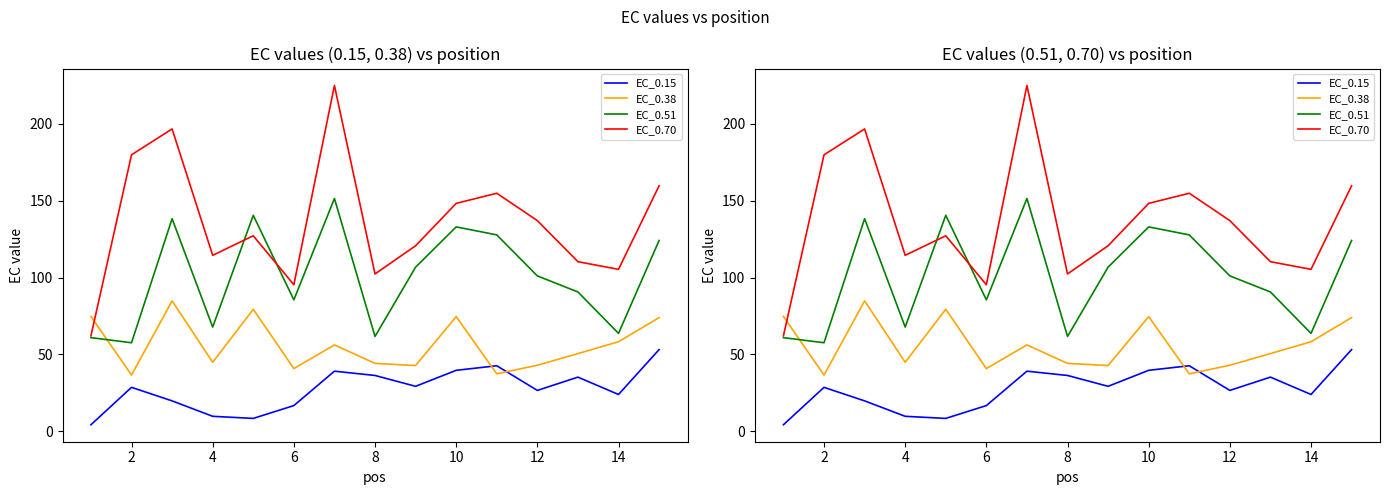

How many values in the EC_0.70 series exceed 127?

8